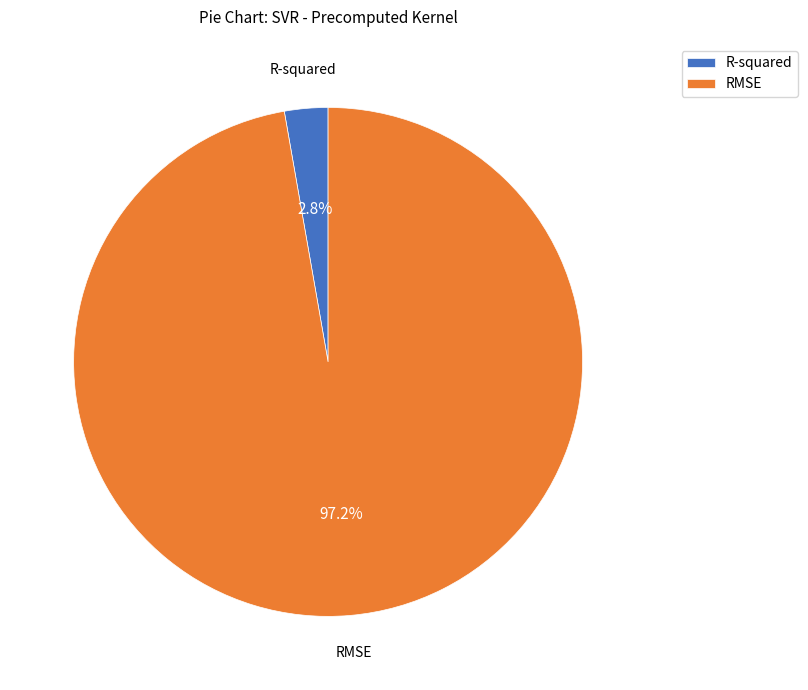

What percentage do R-squared and RMSE together represent?

100.0%